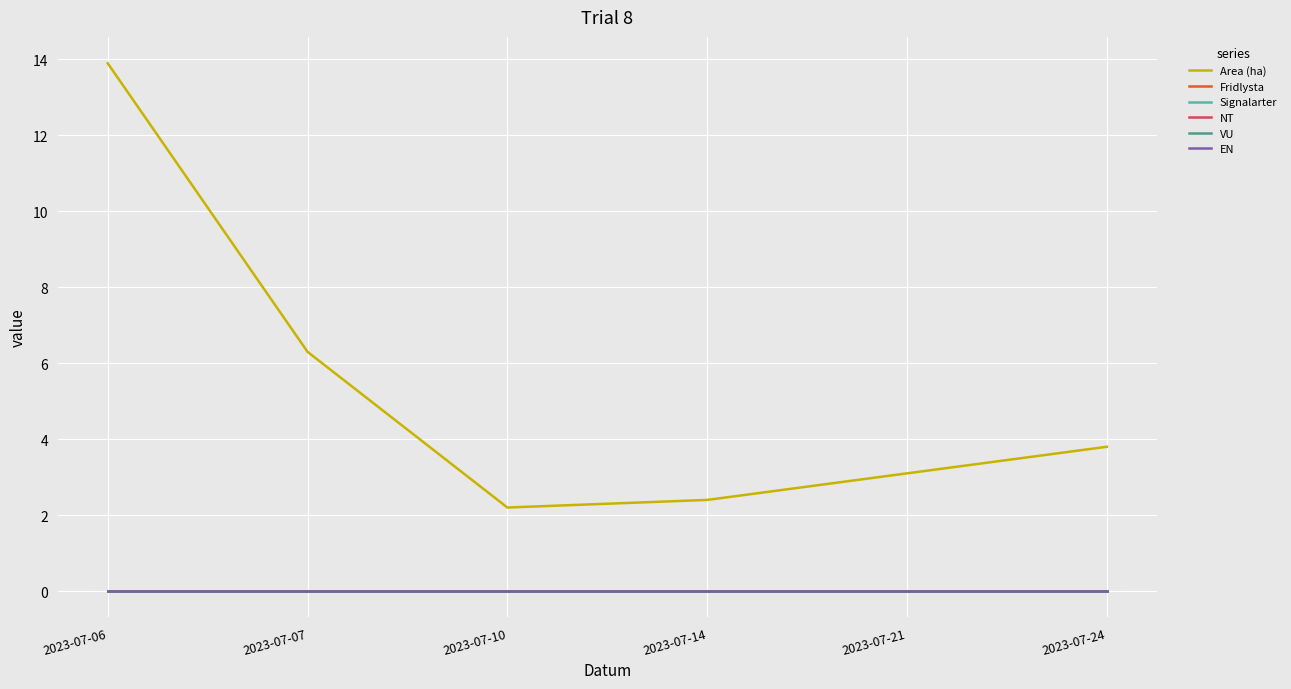

What is the spread (max minus min) of values at 2023-07-10?

2.2